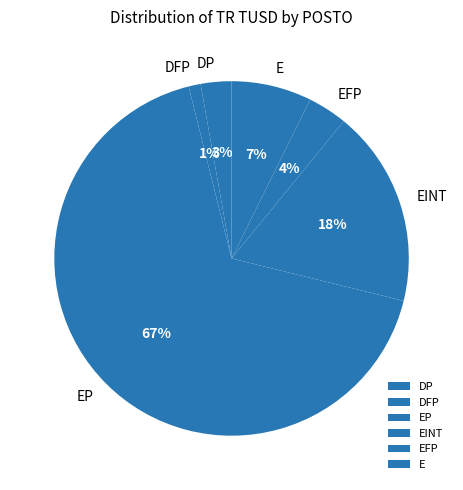

Do EINT and EP together represent more than half of the pie?

Yes